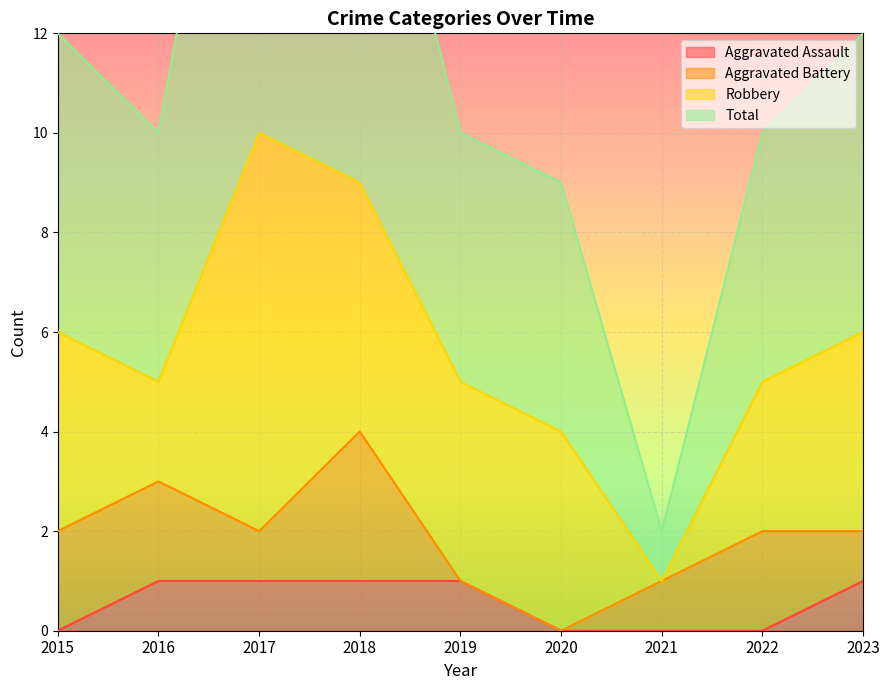

Does the chart display data point markers on the line(s)?

No